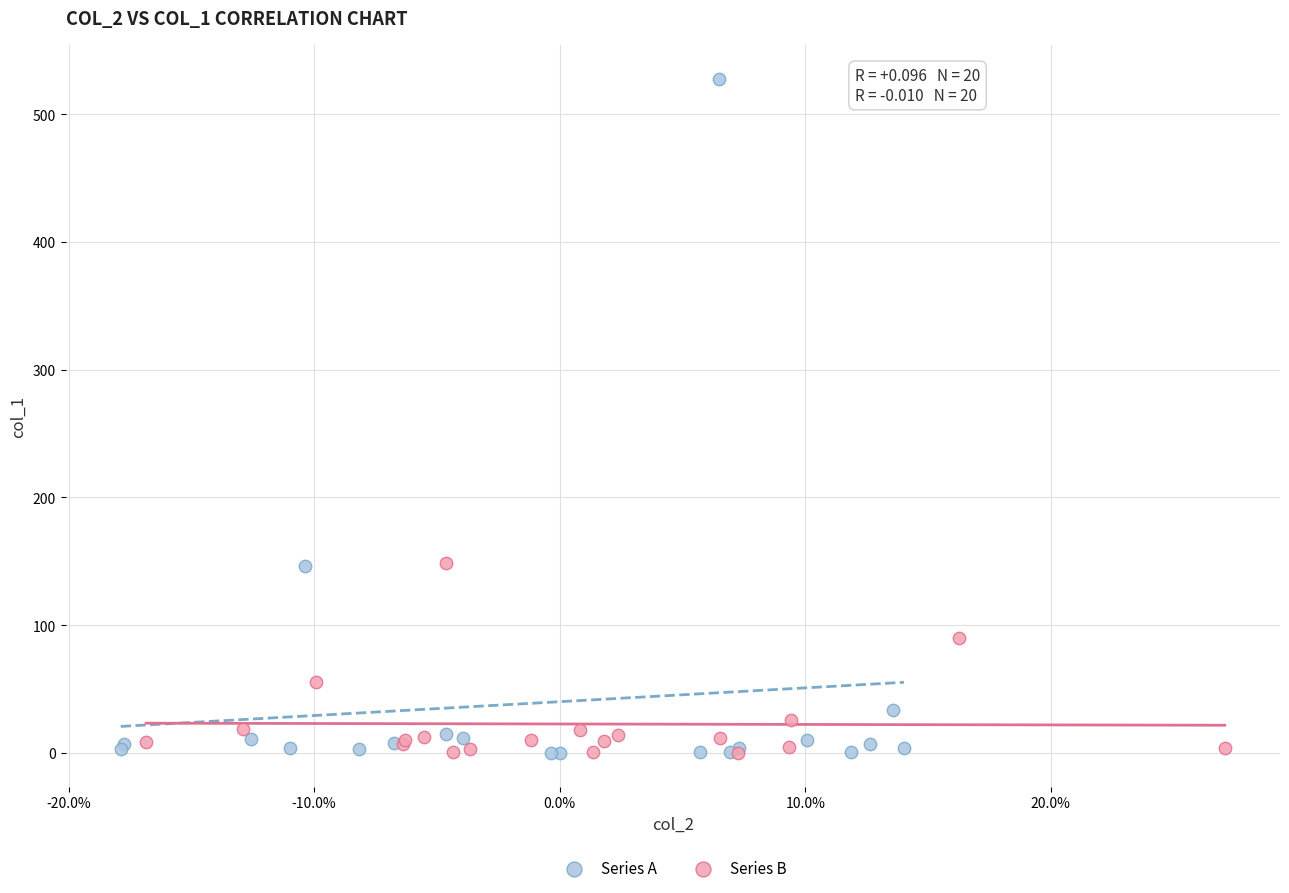

Which series has the widest spread of Y values?

Series A